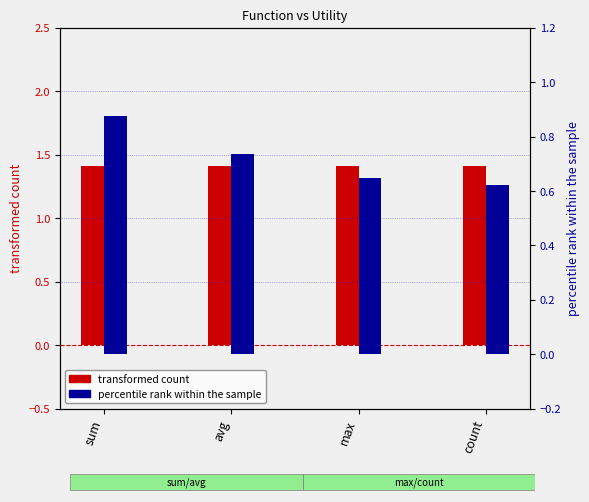

What is the greatest value displayed?

1.4